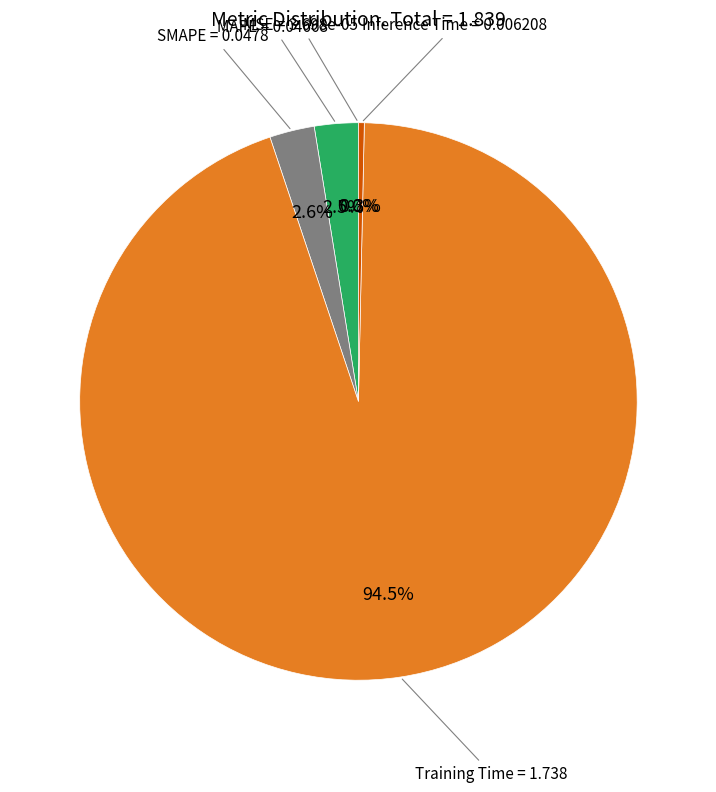

Does any single category account for the majority?

Yes